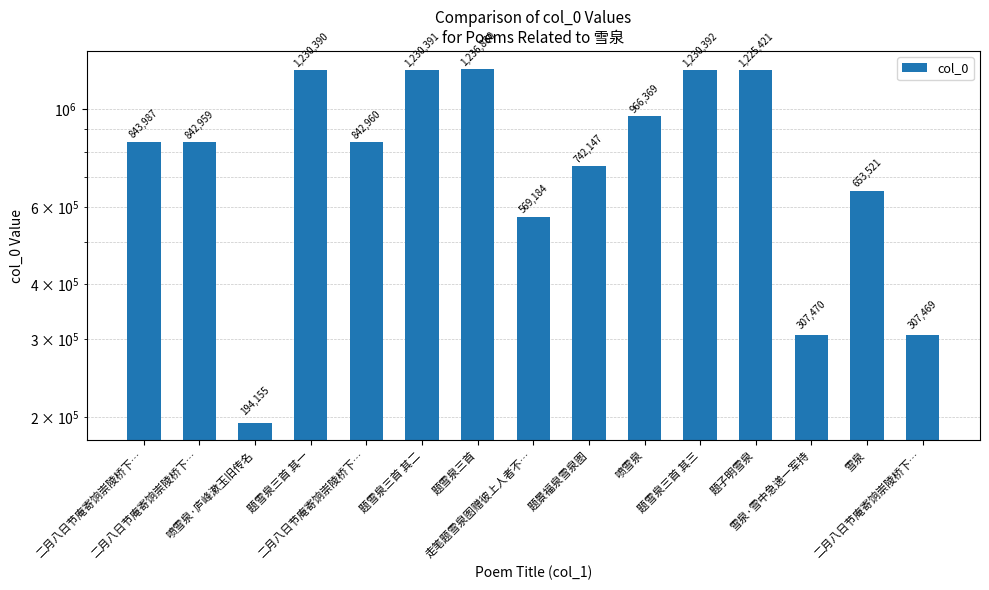

What is the label of the 13th bar from the left?

雪泉·雪中急递一军持